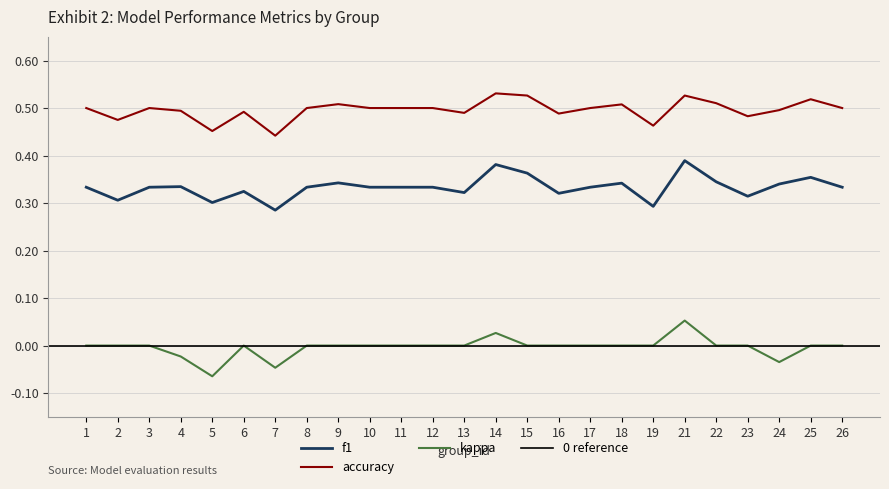

Is this an area chart (filled region under the line)?

No